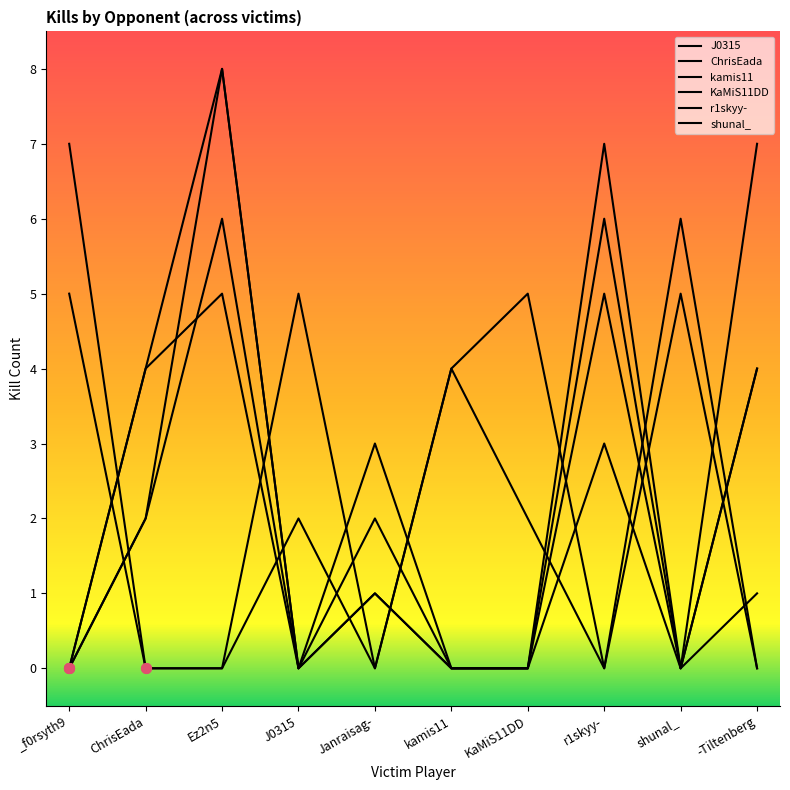

What is the sum of all r1skyy- values?

23